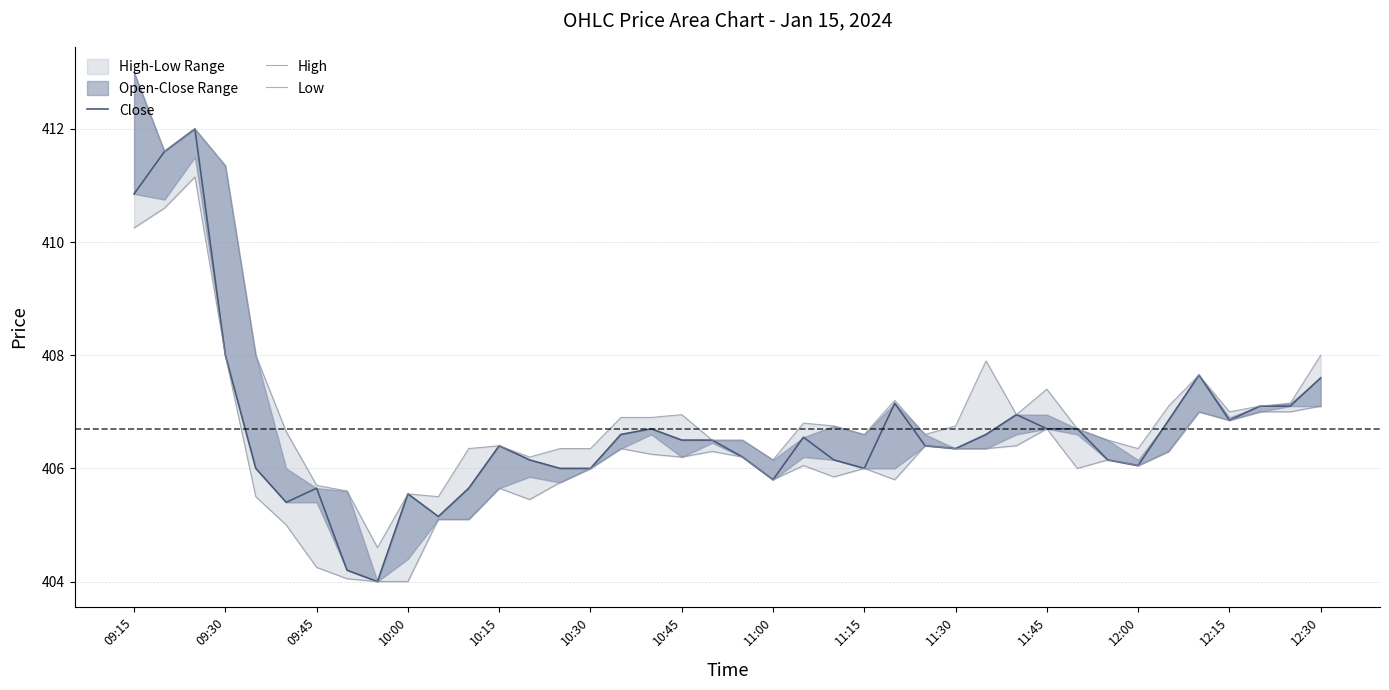

What is the maximum value shown in the chart?

413.0